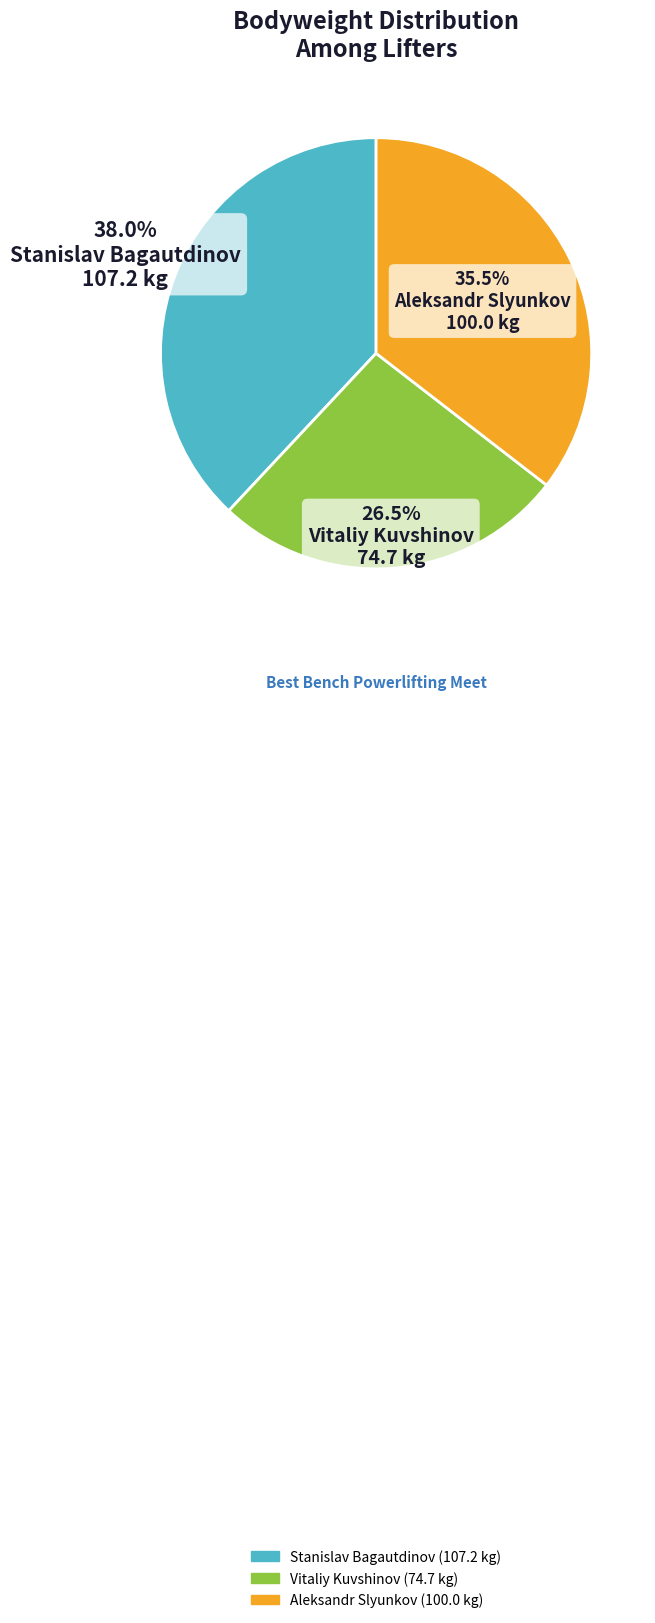

What percentage is the Stanislav Bagautdinov slice, to the nearest percent?

38%